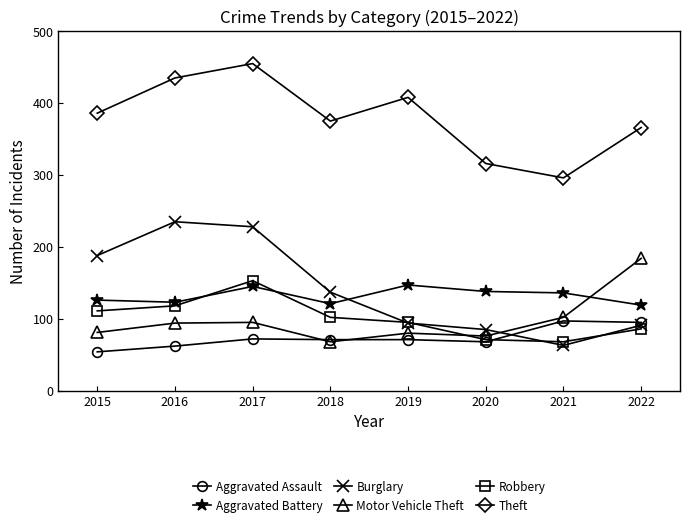

What is the value of the Robbery point at the 4th from the left?

102